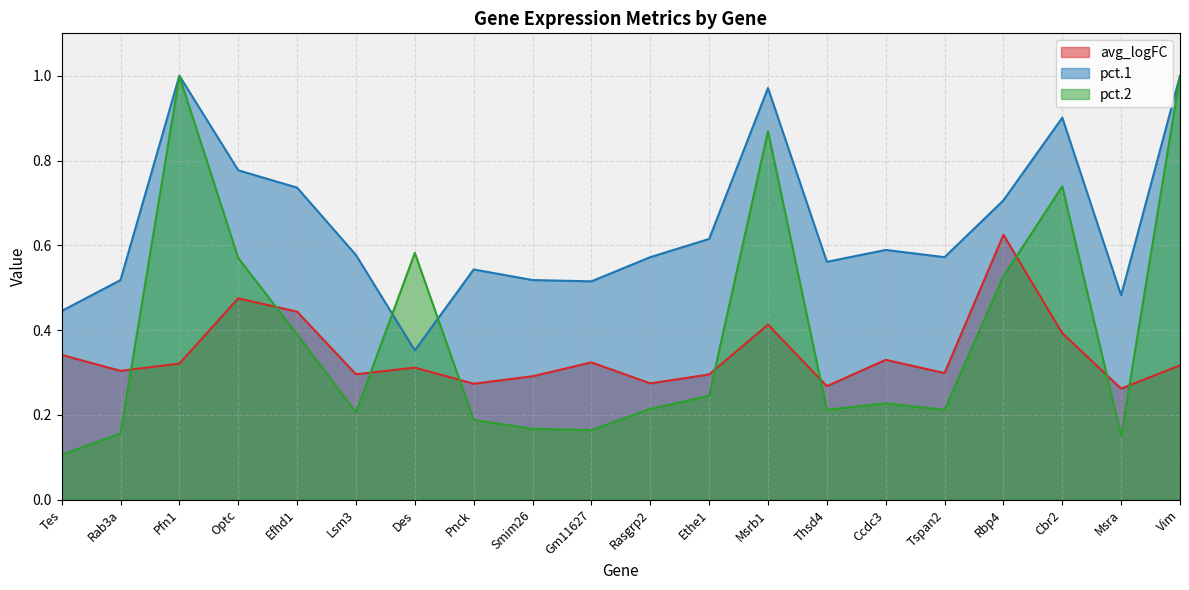

What is the label of the 13th point from the right?

Pnck